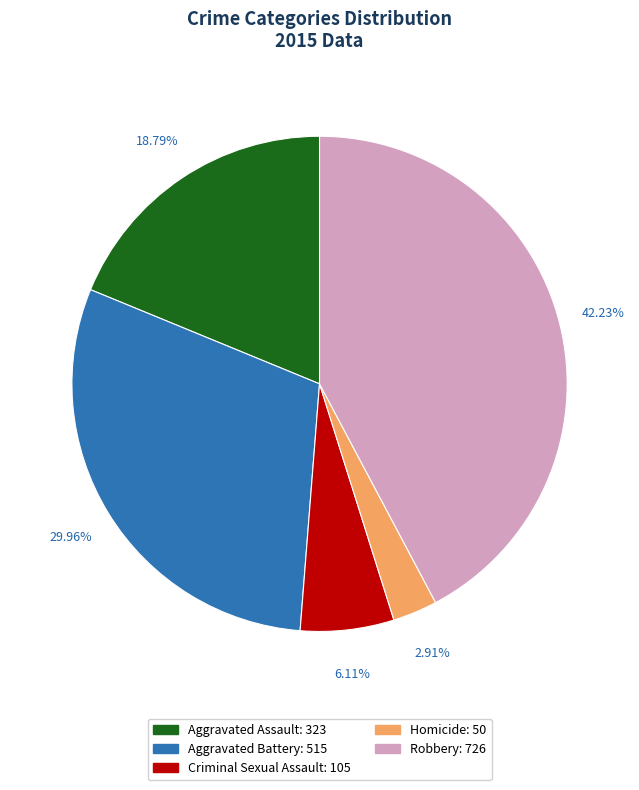

Does Robbery account for over 50% of the chart?

No